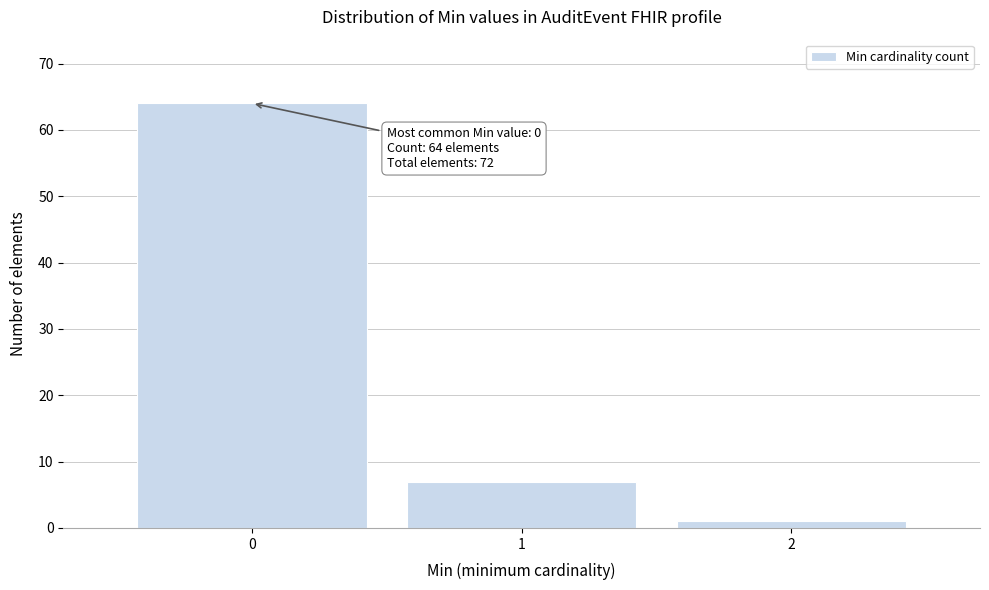

Which range on the x-axis has the tallest bar?

-0.5 to 0.5